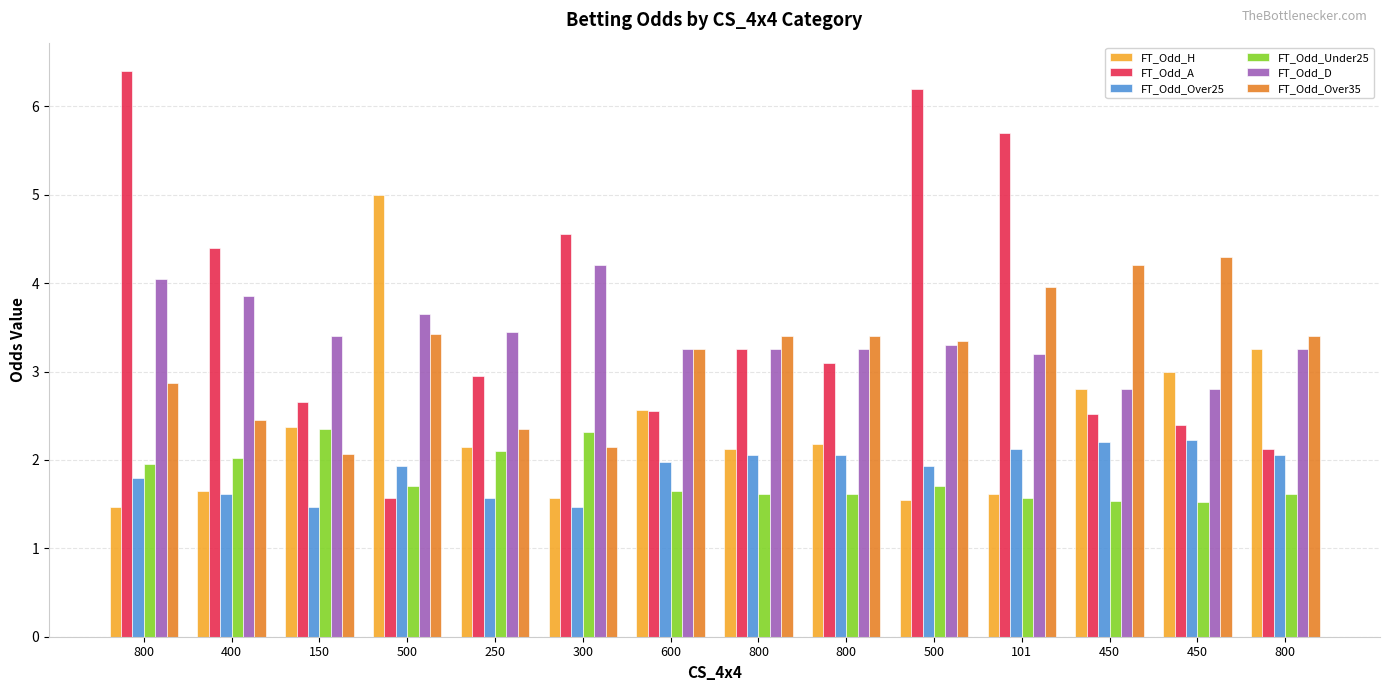

What are all the series names shown in the legend?

FT_Odd_H, FT_Odd_A, FT_Odd_Over25, FT_Odd_Under25, FT_Odd_D, FT_Odd_Over35